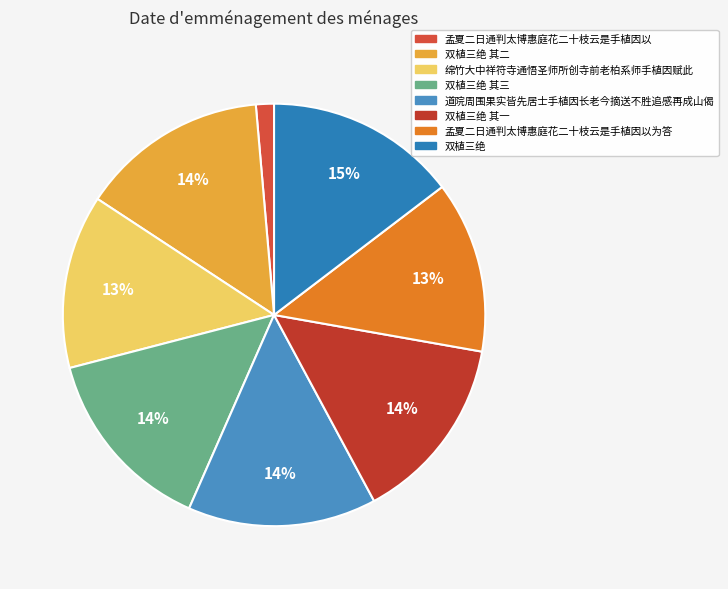

What is the smallest slice in the pie chart?

孟夏二日通判太博惠庭花二十枝云是手植因以